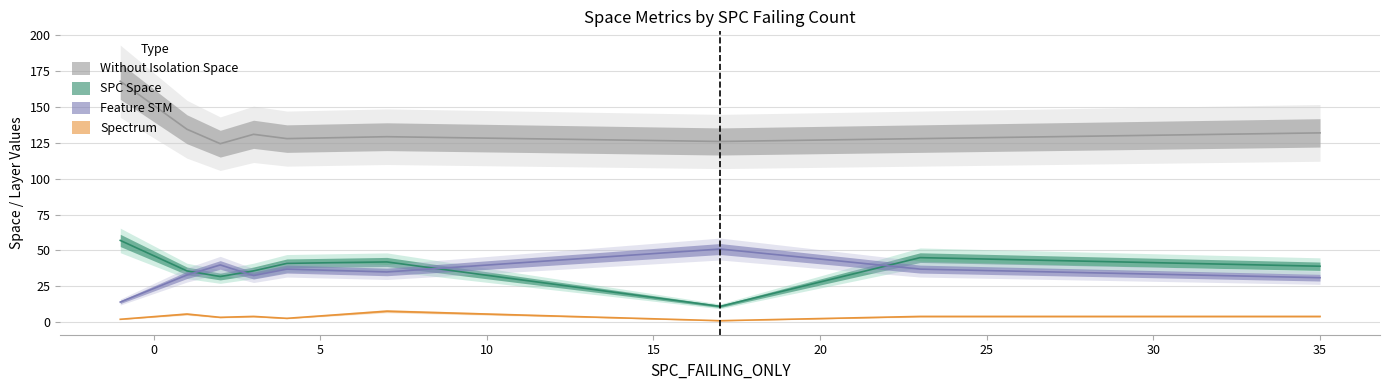

Which series ends up on top after the final intersection of FEATURE_STM and SPECTRUM?

FEATURE_STM